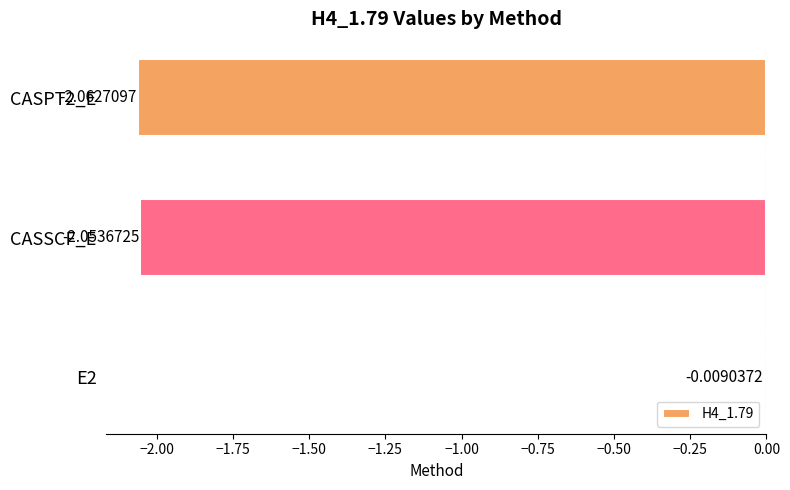

List the labels in order of value, largest first.

E2, CASSCF_E, CASPT2_E